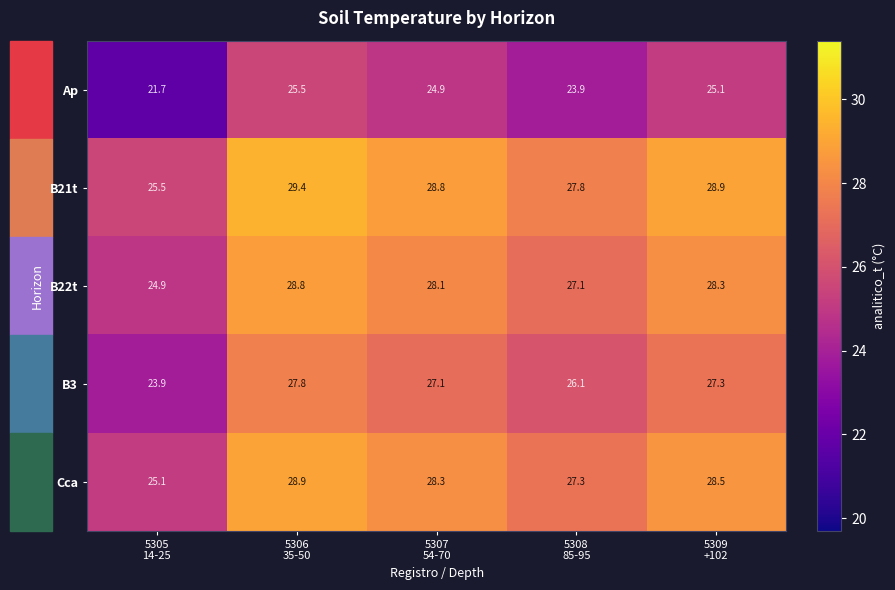

Which series has the largest total across all categories?

B21t